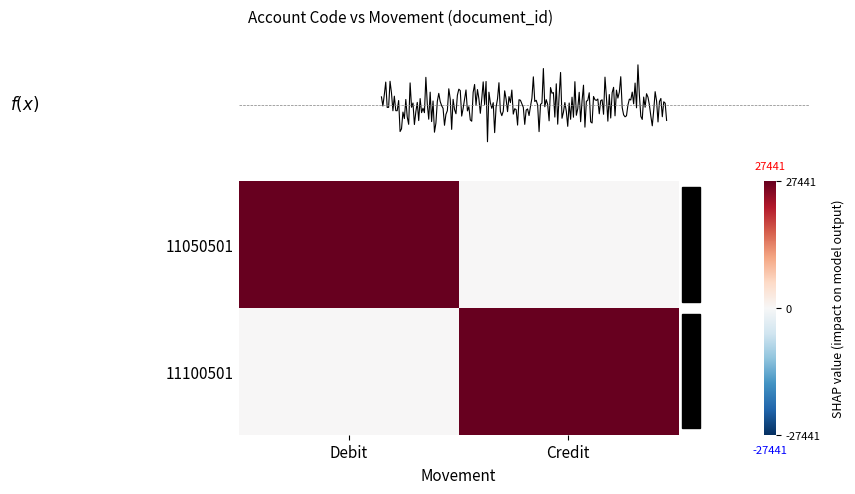

What is the difference between the 11100501 values at Credit and Debit?

27441